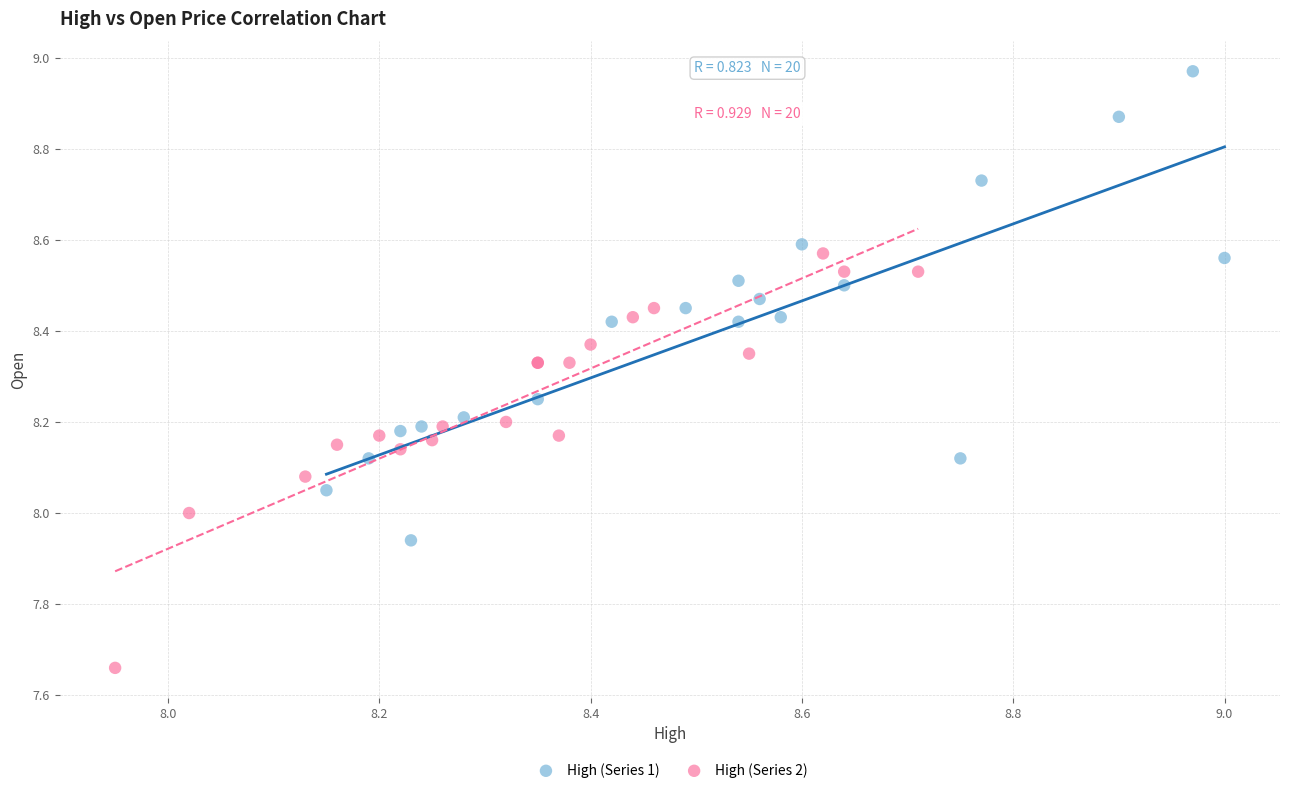

Which series contains the highest Y value?

High (Series 1)